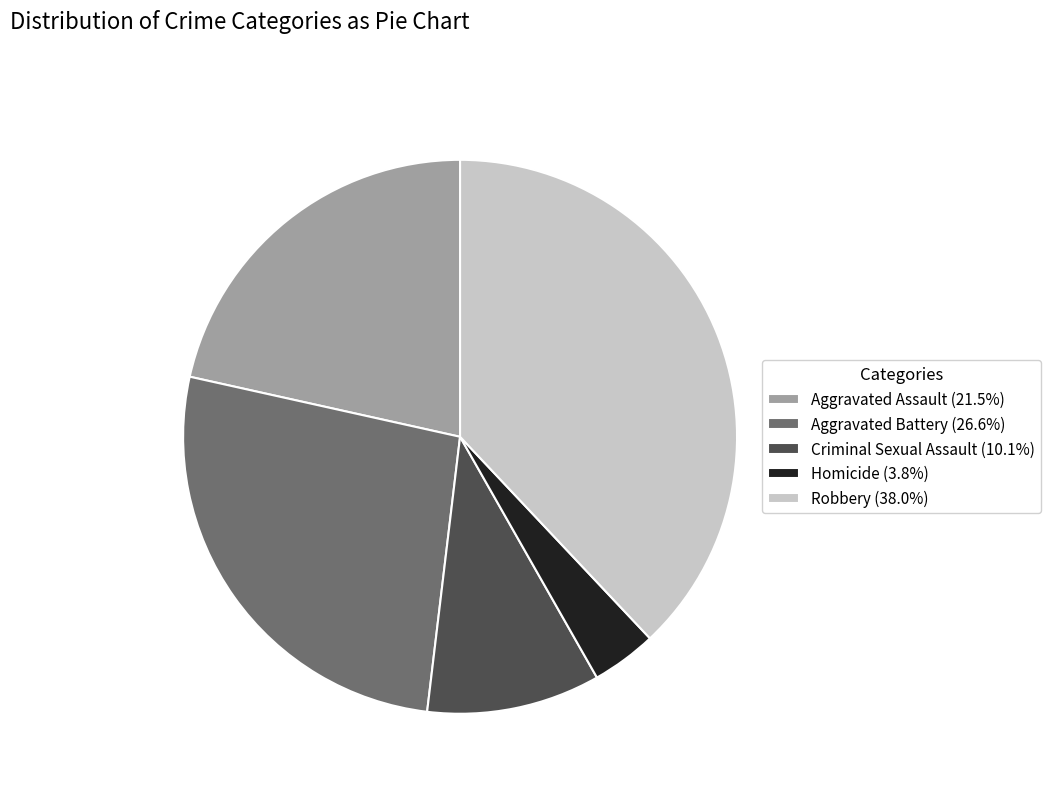

Do Robbery (38.0%) and Homicide (3.8%) together represent more than half of the pie?

No